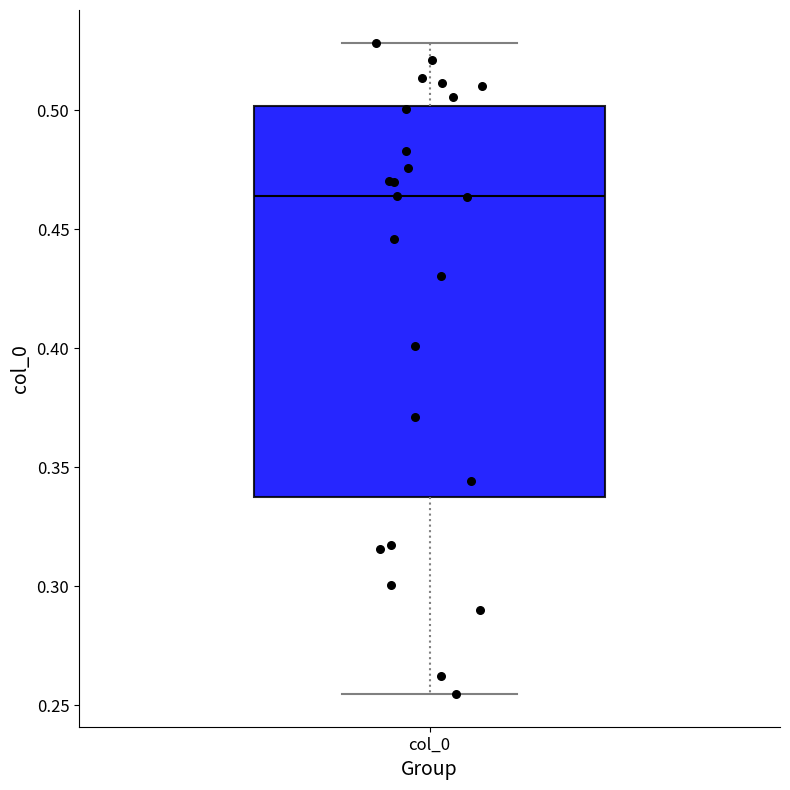

Read this box plot against the y-axis: the position of the median line, the range covered by the box, and the ends of both whiskers. The values are not printed on the chart, so give them approximately, as read against the axis.

median 0.465, box 0.340 to 0.500, whiskers 0.255 to 0.530